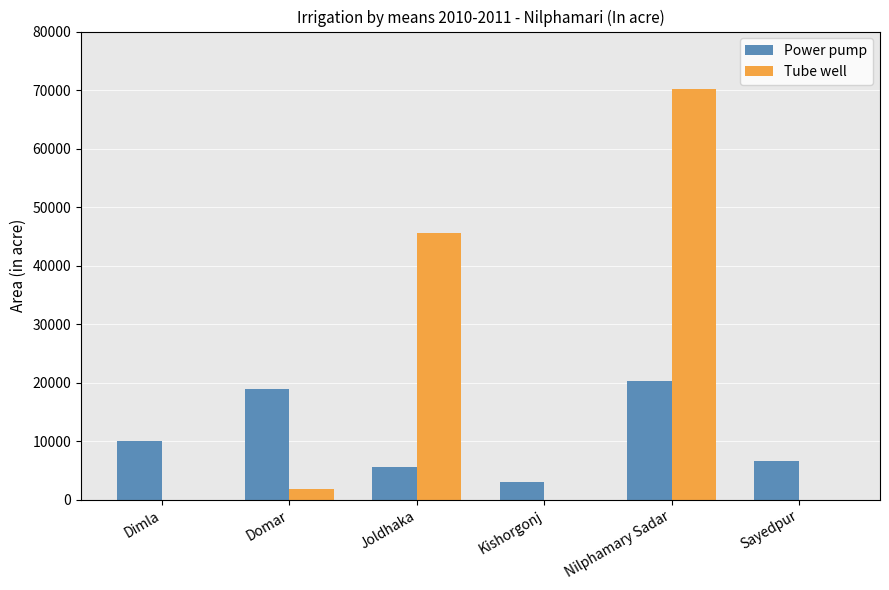

How many series are shown in this chart?

2